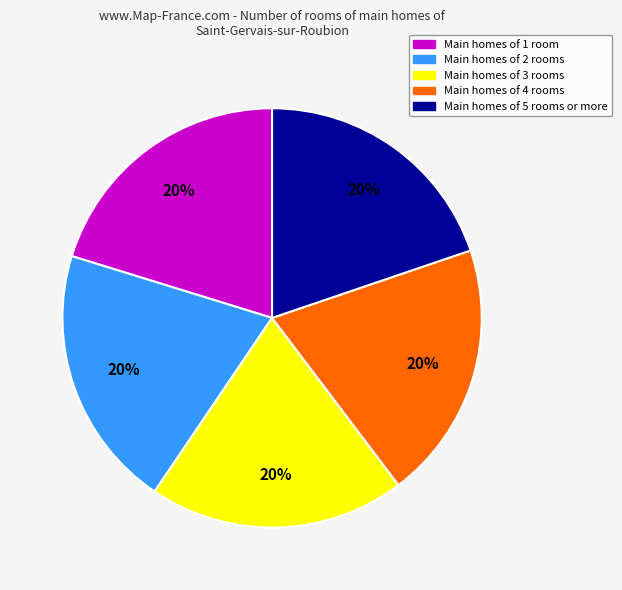

Does any single category account for the majority?

No